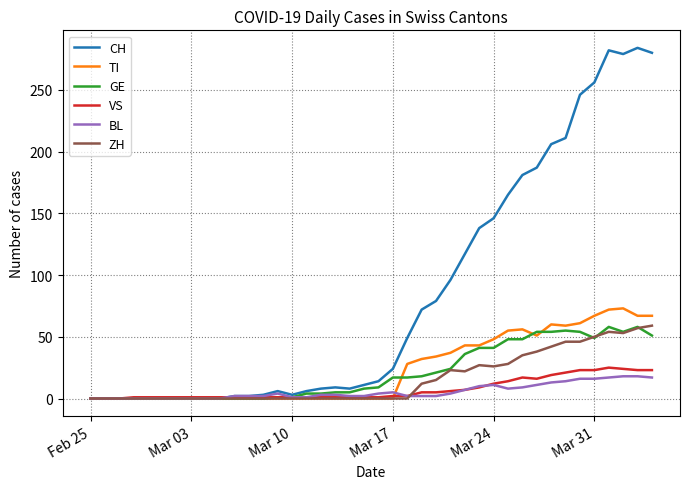

Which series has the widest spread of values?

CH